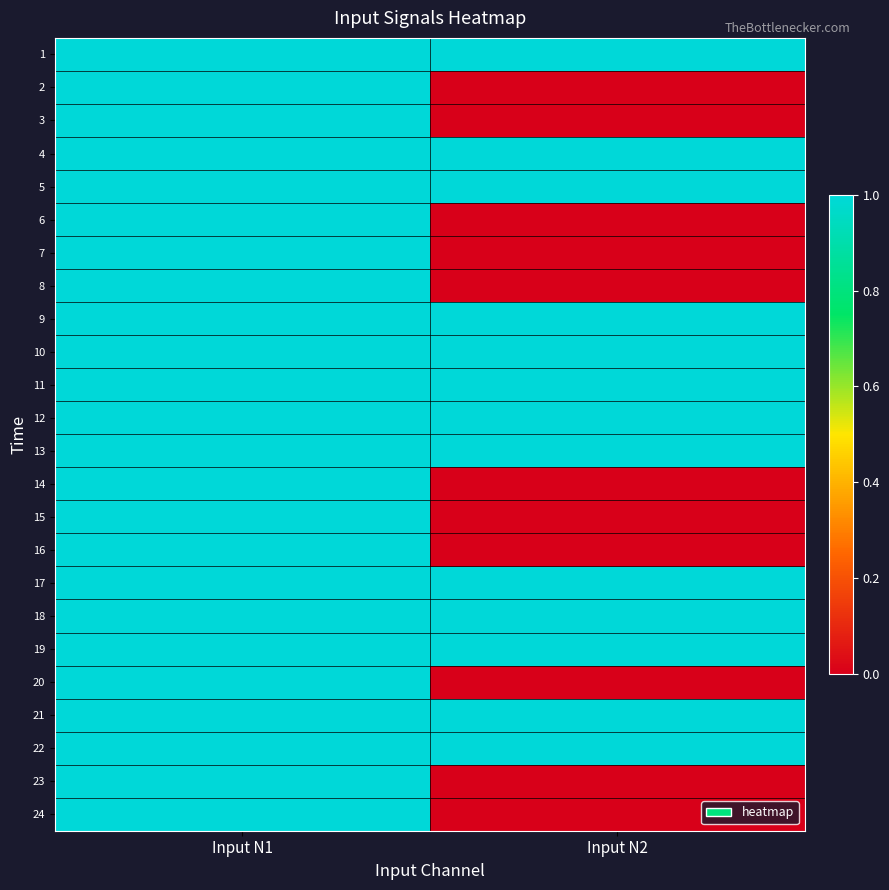

Reading right to left, extract all data points from this chart.

1: Input N2=1	Input N1=1
2: Input N2=0	Input N1=1
3: Input N2=0	Input N1=1
4: Input N2=1	Input N1=1
5: Input N2=1	Input N1=1
6: Input N2=0	Input N1=1
7: Input N2=0	Input N1=1
8: Input N2=0	Input N1=1
9: Input N2=1	Input N1=1
10: Input N2=1	Input N1=1
11: Input N2=1	Input N1=1
12: Input N2=1	Input N1=1
13: Input N2=1	Input N1=1
14: Input N2=0	Input N1=1
15: Input N2=0	Input N1=1
16: Input N2=0	Input N1=1
17: Input N2=1	Input N1=1
18: Input N2=1	Input N1=1
19: Input N2=1	Input N1=1
20: Input N2=0	Input N1=1
21: Input N2=1	Input N1=1
22: Input N2=1	Input N1=1
23: Input N2=0	Input N1=1
24: Input N2=0	Input N1=1